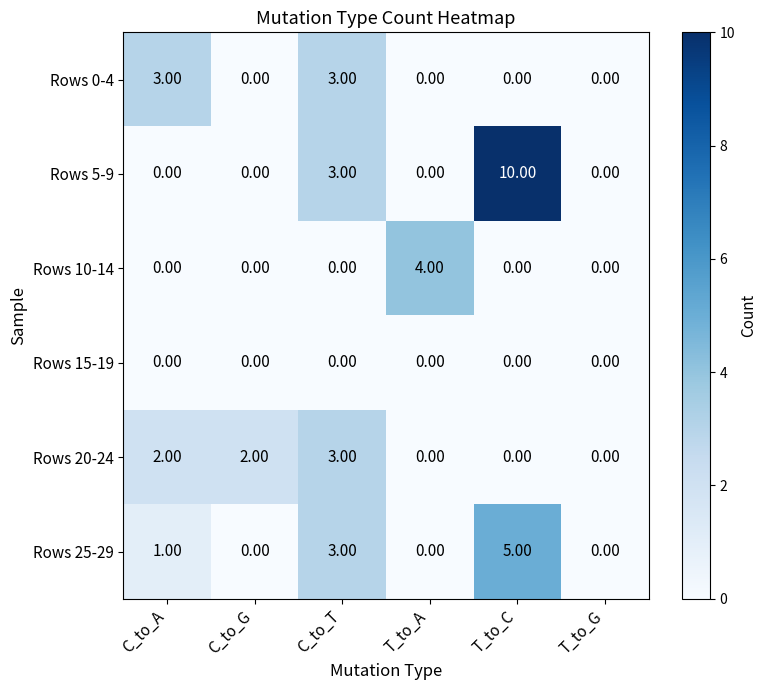

At which label does Rows 25-29 reach its peak?

T_to_C